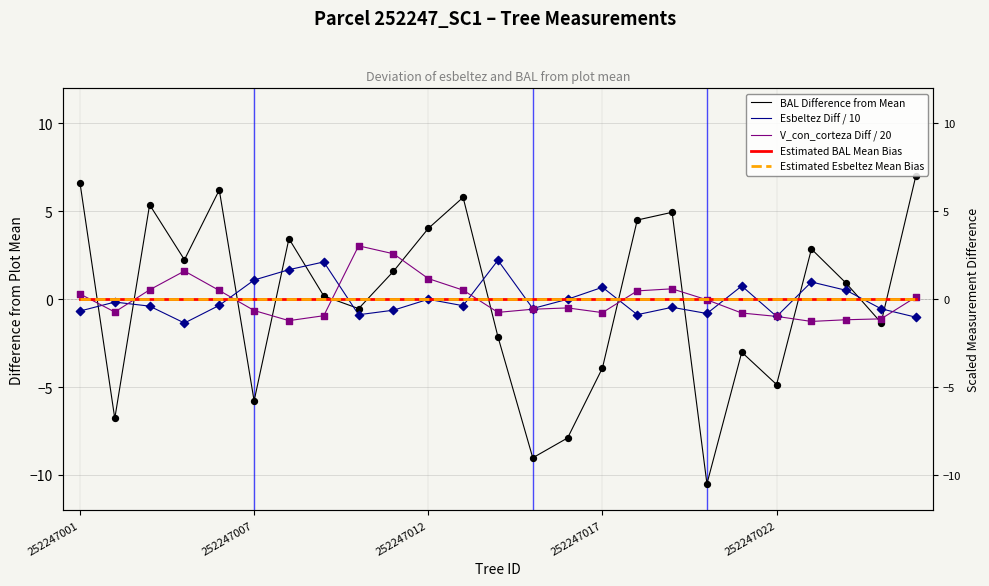

Which series reaches the maximum Y coordinate?

BAL Difference from Mean